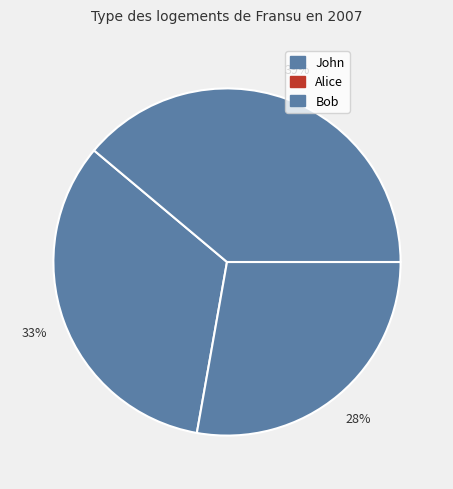

The Alice slice represents 39% of the pie. True or false?

False